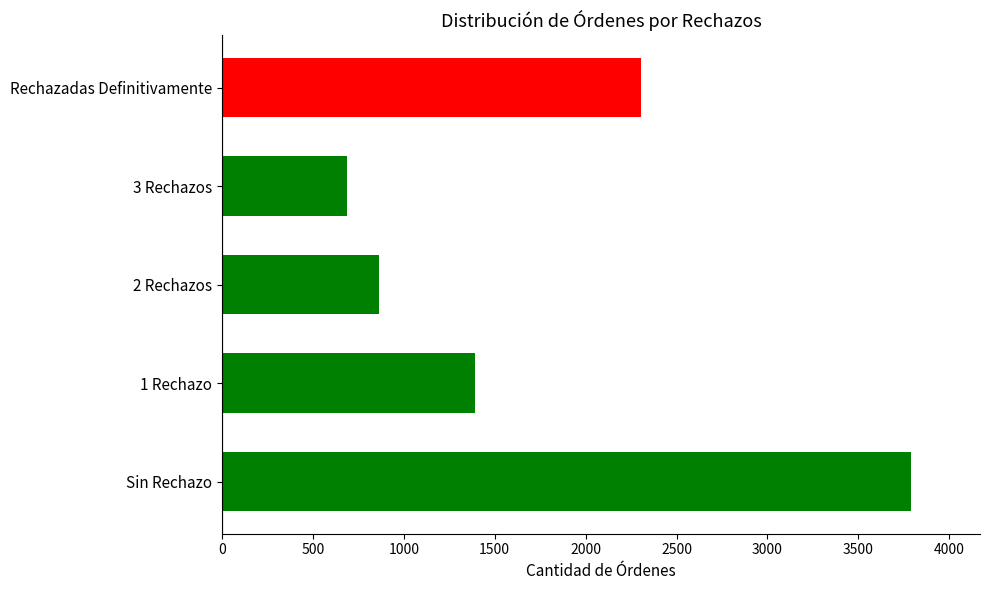

The chart shows a value of 2101 at 1 Rechazo. True or false?

False